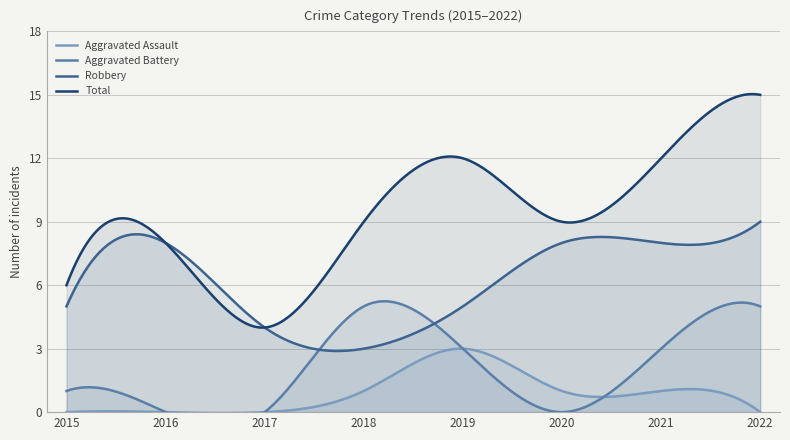

Which series has the largest total across all categories?

Total